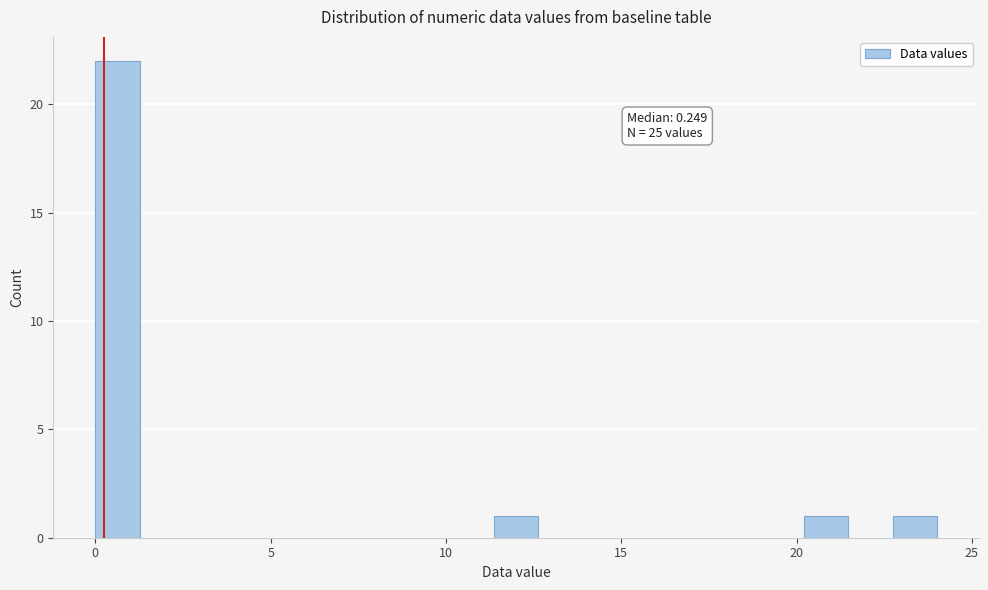

Read against the x-axis, roughly where is the centre of the tallest bar?

0.5